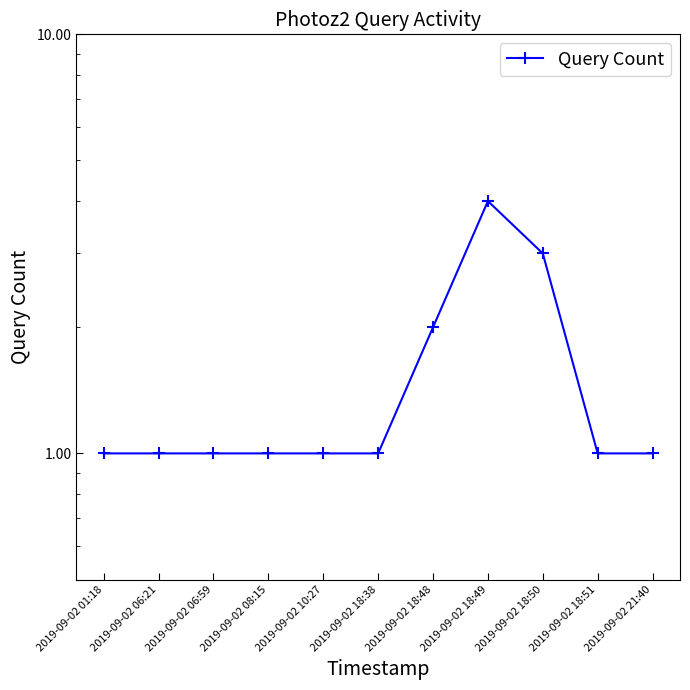

What is the value of the 7th point from the left?

2